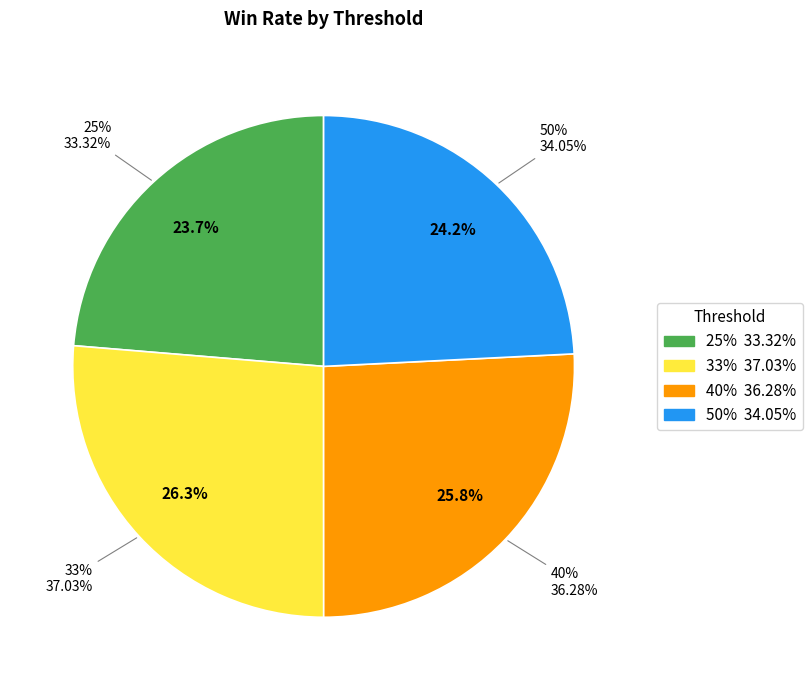

Do 50% and 25% together represent more than half of the pie?

No